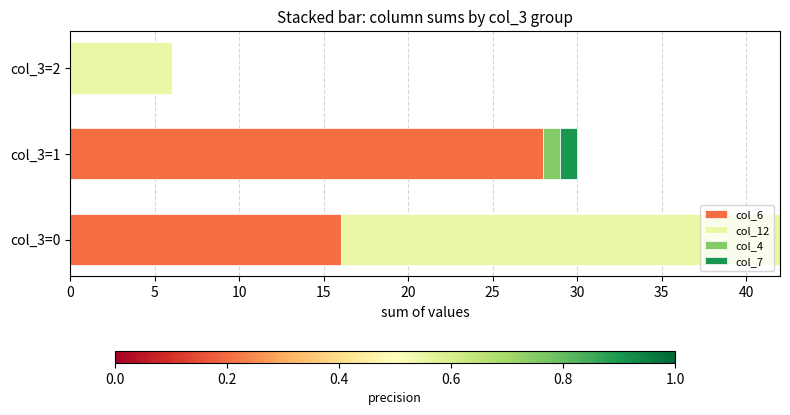

The col_6 series shows 20 at col_3=1. True or false?

False